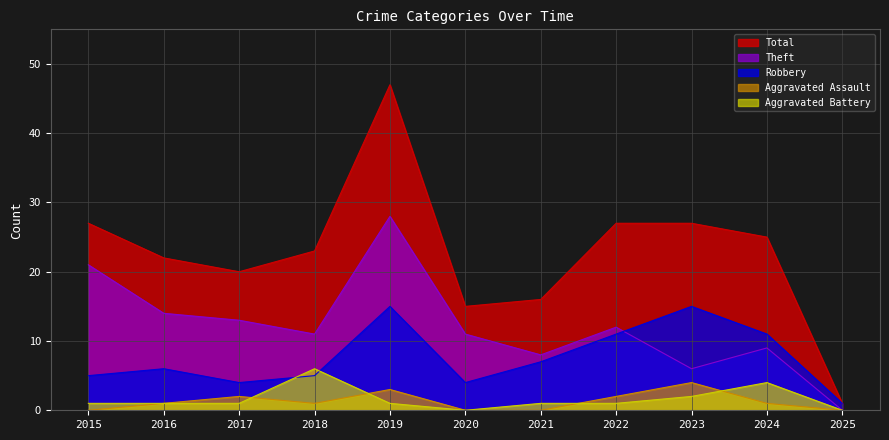

Reading left to right, list all the values displayed in this chart.

Robbery: 2015=5	2016=6	2017=4	2018=5	2019=15	2020=4	2021=7	2022=11	2023=15	2024=11	2025=1
Theft: 2015=21	2016=14	2017=13	2018=11	2019=28	2020=11	2021=8	2022=12	2023=6	2024=9	2025=0
Aggravated Assault: 2015=0	2016=1	2017=2	2018=1	2019=3	2020=0	2021=0	2022=2	2023=4	2024=1	2025=0
Aggravated Battery: 2015=1	2016=1	2017=1	2018=6	2019=1	2020=0	2021=1	2022=1	2023=2	2024=4	2025=0
Total: 2015=27	2016=22	2017=20	2018=23	2019=47	2020=15	2021=16	2022=27	2023=27	2024=25	2025=1